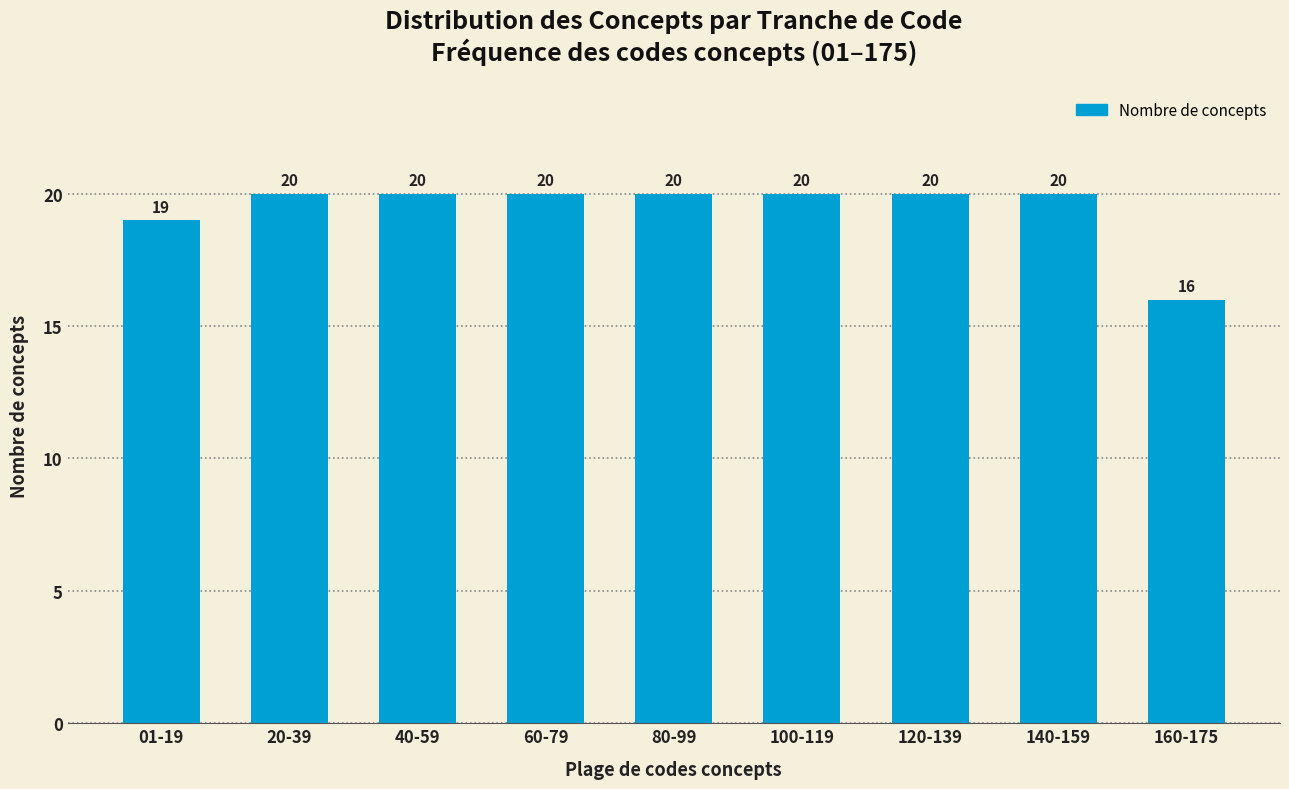

Reading left to right, extract all data points from this chart.

19	20	20	20	20	20	20	20	16